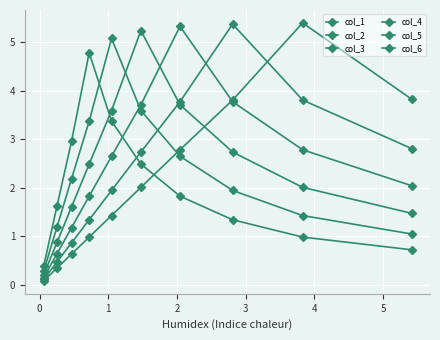

Where is col_5 nearest to the value 2?

1